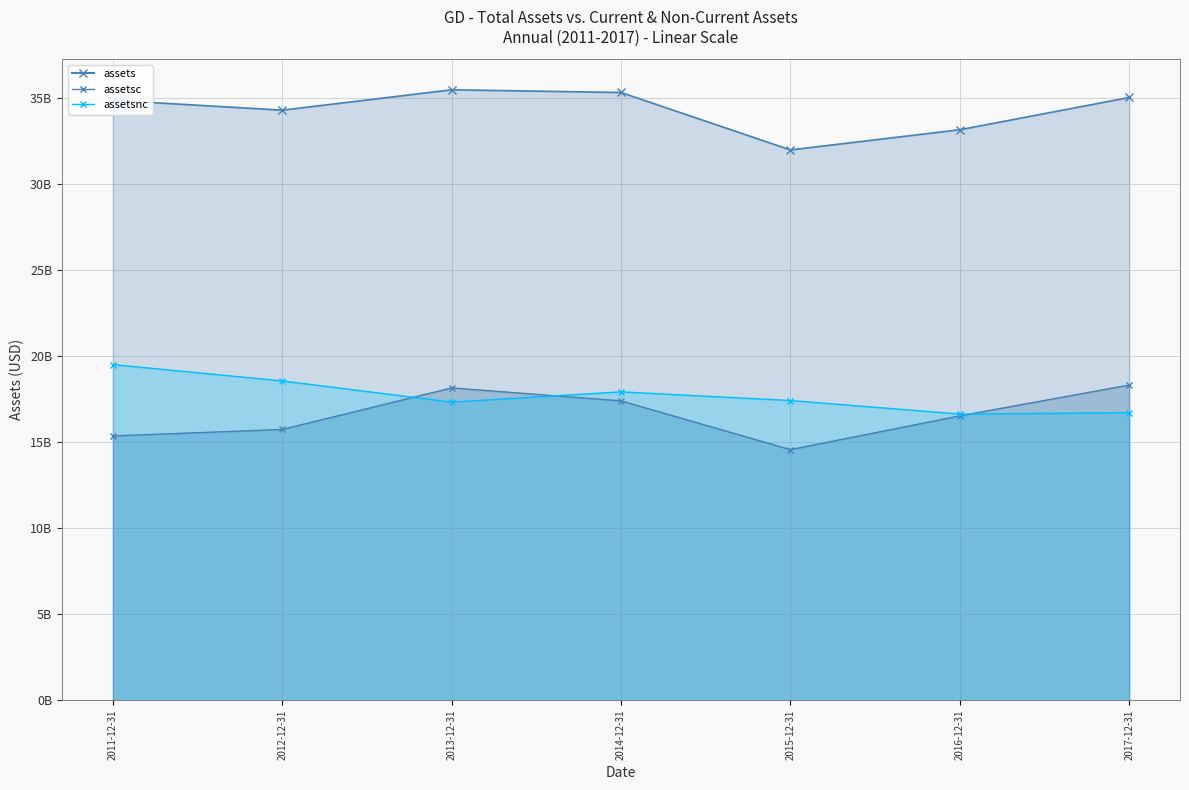

The value of assetsc at 2015-12-31 is 24745602466. True or false?

False